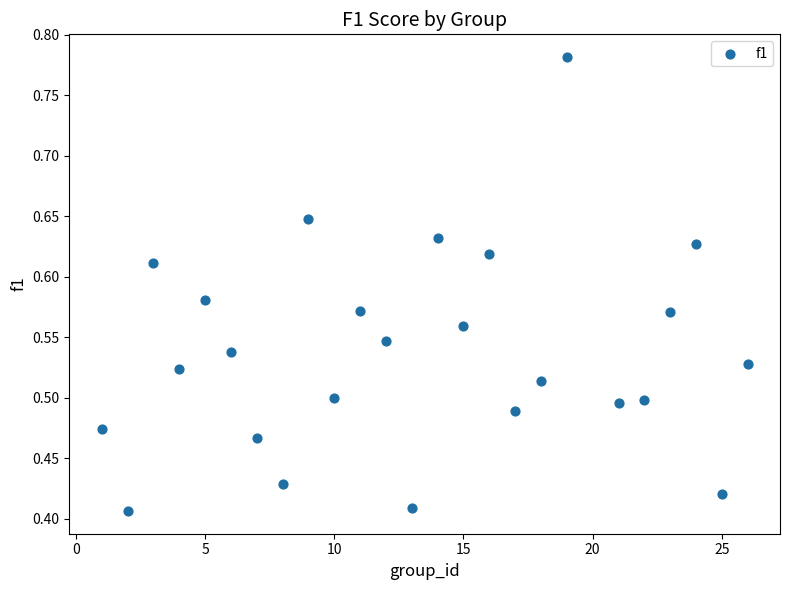

What is the range of X values (max minus min)?

25.0